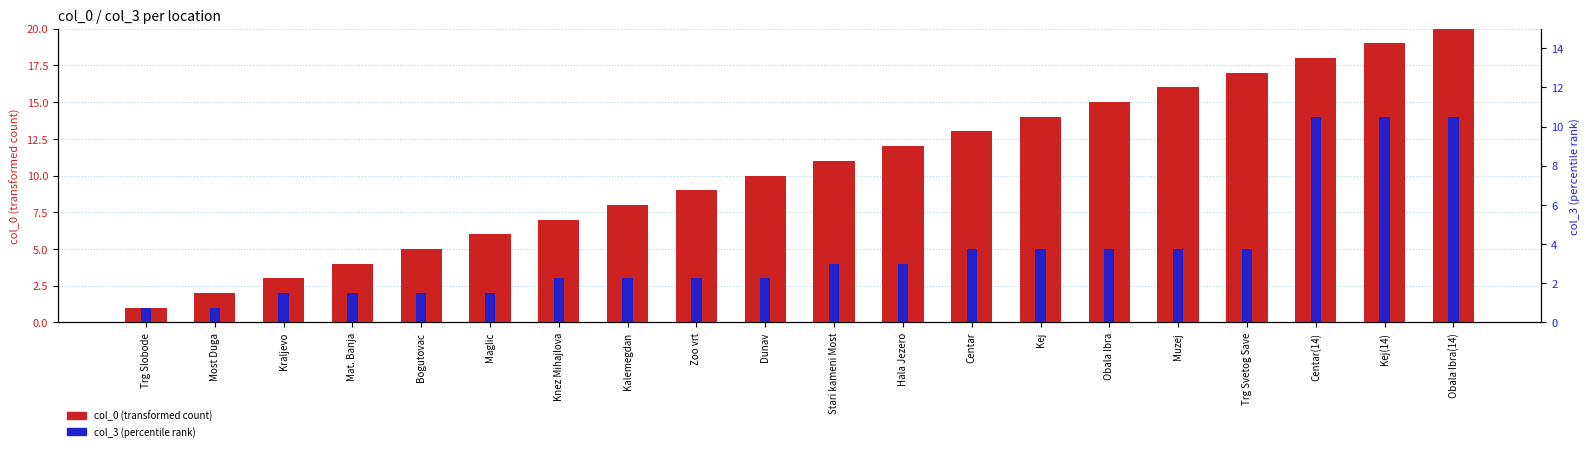

Which series has the widest spread of values?

col_0